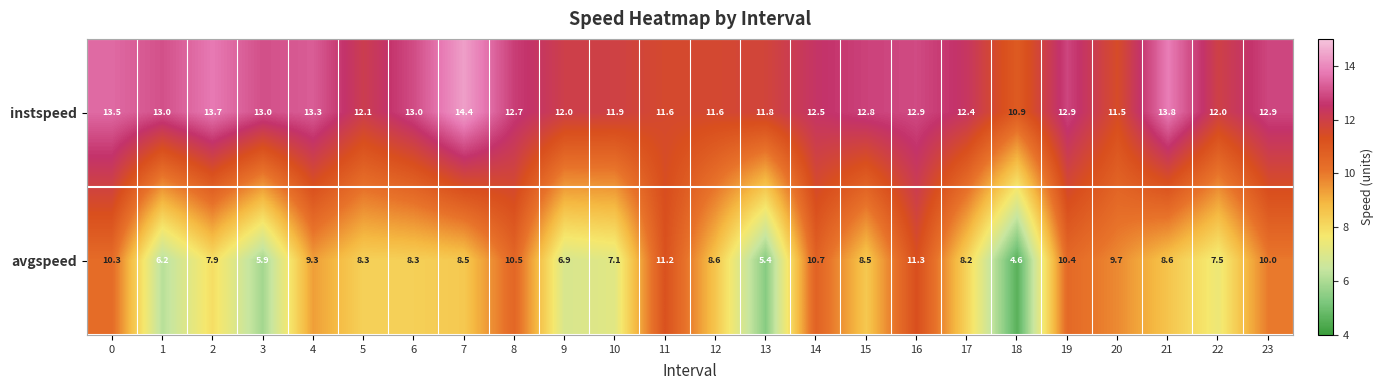

What is the spread (max minus min) of values at 15?

4.3